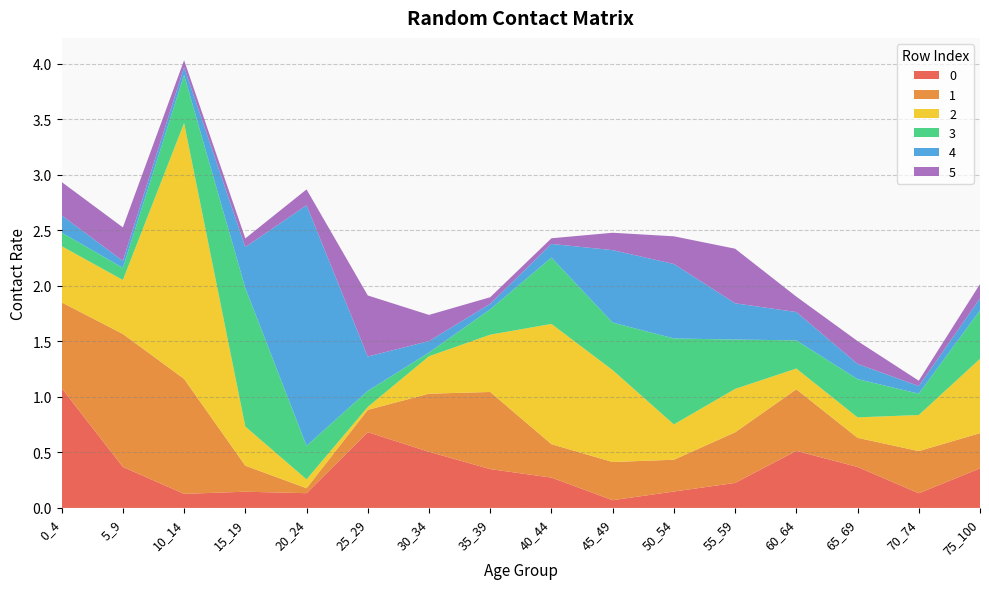

Reading left to right, transcribe all the data shown in this chart.

0: 1.1	0.4	0.1	0.1	0.1	0.7	0.5	0.3	0.3	0.1	0.1	0.2	0.5	0.4	0.1	0.4
1: 0.8	1.2	1.0	0.2	0.0	0.2	0.5	0.7	0.3	0.3	0.3	0.5	0.6	0.3	0.4	0.3
2: 0.5	0.5	2.3	0.4	0.1	0.0	0.3	0.5	1.1	0.8	0.3	0.4	0.2	0.2	0.3	0.7
3: 0.1	0.1	0.4	1.2	0.3	0.1	0.0	0.2	0.6	0.4	0.8	0.4	0.3	0.3	0.2	0.4
4: 0.2	0.1	0.1	0.4	2.2	0.3	0.1	0.0	0.1	0.7	0.7	0.3	0.3	0.1	0.1	0.1
5: 0.3	0.3	0.1	0.1	0.1	0.5	0.2	0.1	0.1	0.2	0.2	0.5	0.1	0.2	0.0	0.1